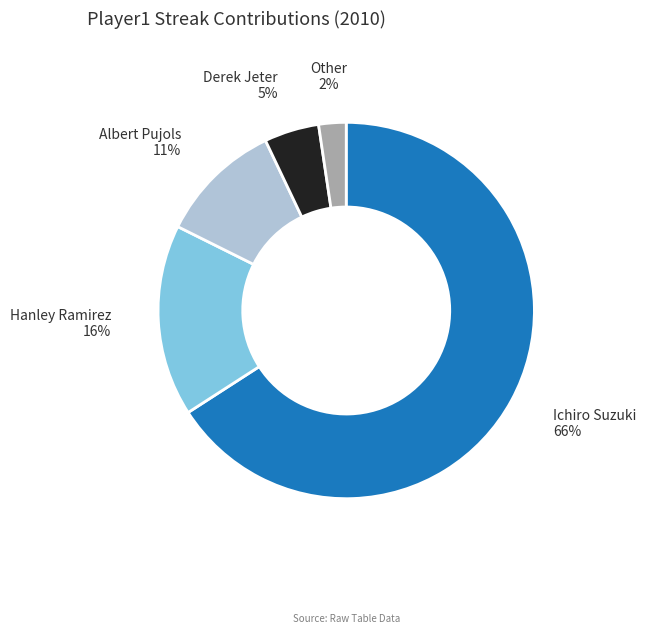

Which category has the biggest portion of the pie?

Ichiro Suzuki